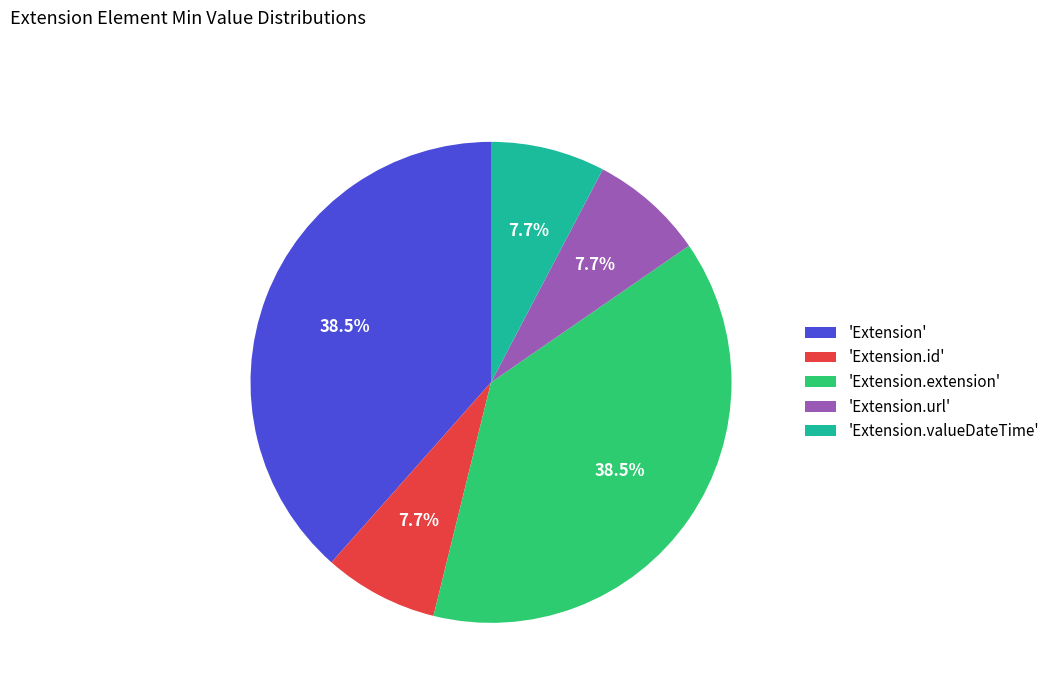

What percentage do 'Extension' and 'Extension.id' together represent?

46.2%